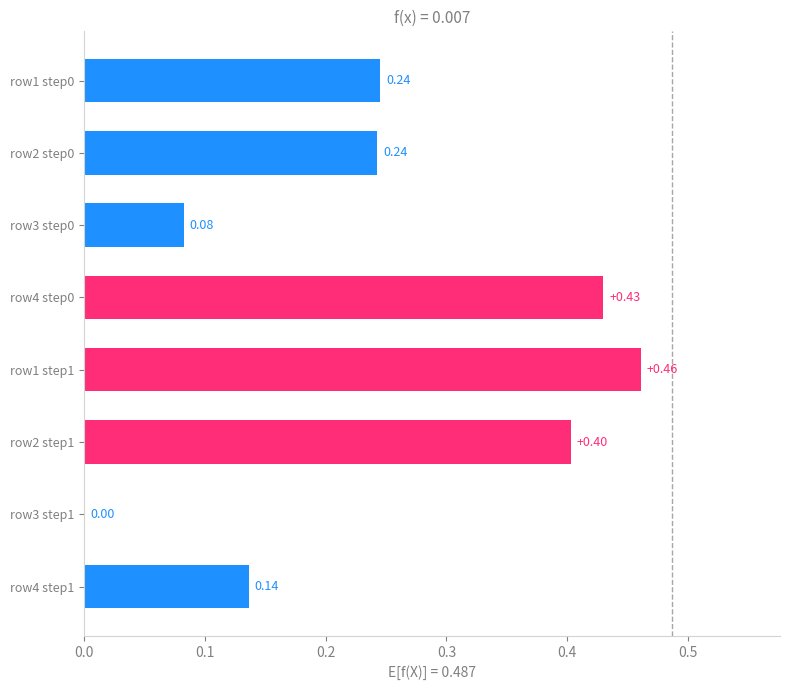

What is the change in value from row1 step1 to row3 step0?

-0.4